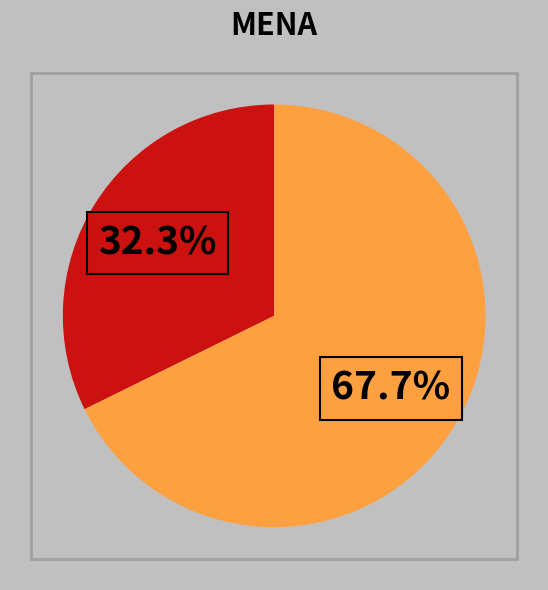

Is there a majority slice in this chart?

Yes